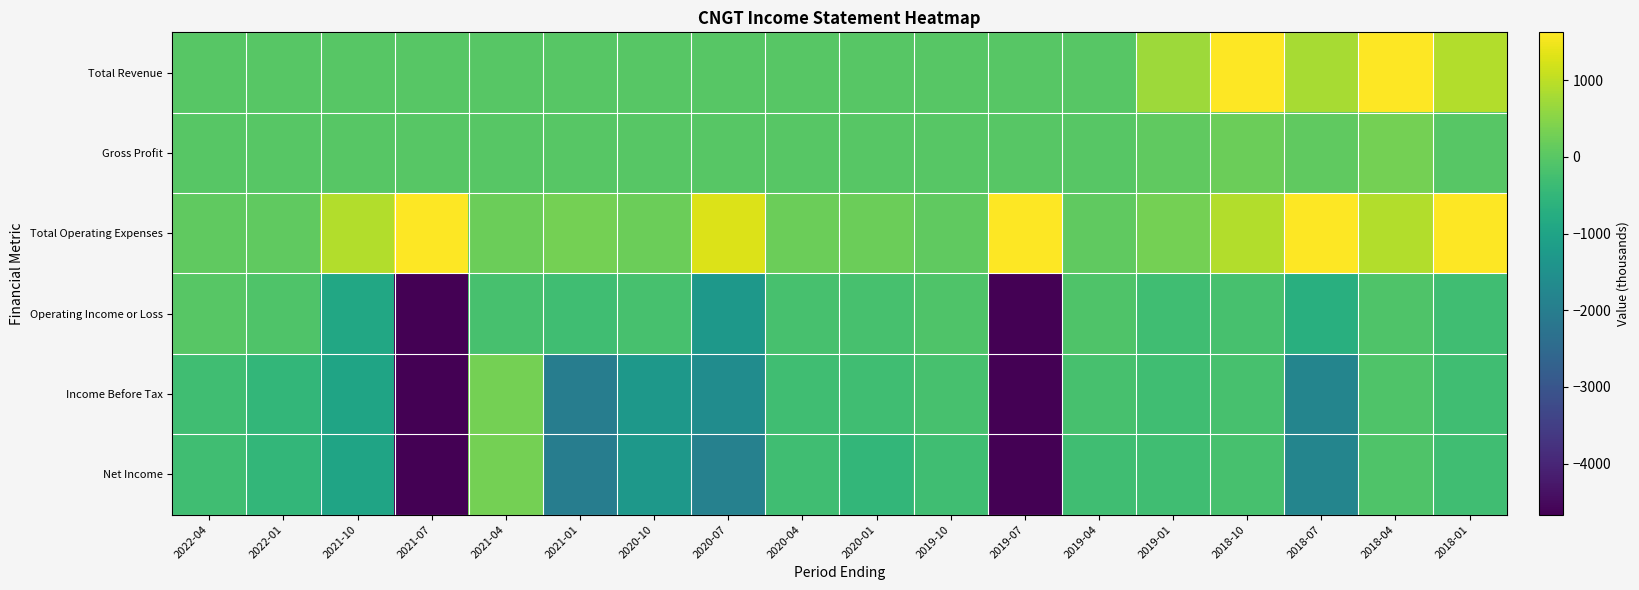

Reading left to right, what are all the values shown in this chart?

Total Revenue: 2022-04=0	2022-01=0	2021-10=0	2021-07=0	2021-04=0	2021-01=0	2020-10=0	2020-07=0	2020-04=0	2020-01=0	2019-10=0	2019-07=0	2019-04=0	2019-01=700	2018-10=2200	2018-07=800	2018-04=1800	2018-01=900
Gross Profit: 2022-04=0	2022-01=0	2021-10=0	2021-07=0	2021-04=0	2021-01=0	2020-10=0	2020-07=0	2020-04=0	2020-01=0	2019-10=0	2019-07=0	2019-04=0	2019-01=100	2018-10=200	2018-07=100	2018-04=300	2018-01=0
Total Operating Expenses: 2022-04=100	2022-01=100	2021-10=900	2021-07=15200	2021-04=200	2021-01=300	2020-10=200	2020-07=1300	2020-04=200	2020-01=200	2019-10=100	2019-07=6100	2019-04=100	2019-01=300	2018-10=900	2018-07=2900	2018-04=900	2018-01=2100
Operating Income or Loss: 2022-04=0	2022-01=-100	2021-10=-900	2021-07=-15200	2021-04=-200	2021-01=-300	2020-10=-200	2020-07=-1300	2020-04=-200	2020-01=-200	2019-10=-100	2019-07=-6100	2019-04=-100	2019-01=-300	2018-10=-200	2018-07=-700	2018-04=-100	2018-01=-300
Income Before Tax: 2022-04=-300	2022-01=-500	2021-10=-1000	2021-07=-15600	2021-04=300	2021-01=-2000	2020-10=-1300	2020-07=-1600	2020-04=-300	2020-01=-300	2019-10=-200	2019-07=-7600	2019-04=-200	2019-01=-300	2018-10=-200	2018-07=-1800	2018-04=-100	2018-01=-300
Net Income: 2022-04=-300	2022-01=-500	2021-10=-1000	2021-07=-15600	2021-04=300	2021-01=-2000	2020-10=-1300	2020-07=-1900	2020-04=-300	2020-01=-500	2019-10=-300	2019-07=-7700	2019-04=-300	2019-01=-300	2018-10=-200	2018-07=-1800	2018-04=-100	2018-01=-300